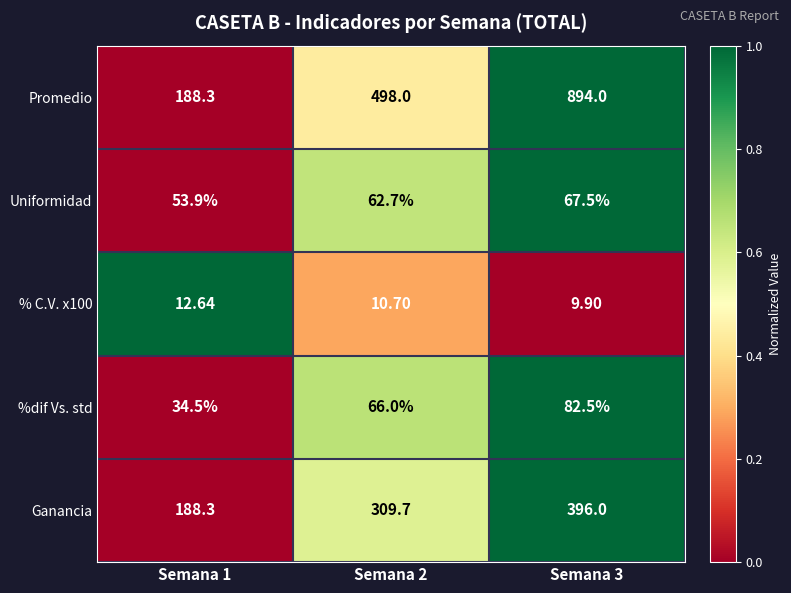

Between Semana 1 and Semana 3, which series saw the biggest shift?

Promedio